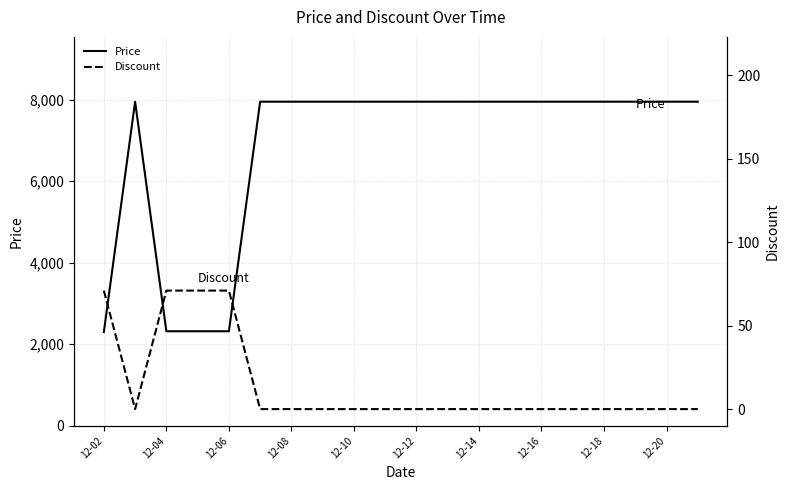

True or false: Discount has a value of 0 at 12-20.

True